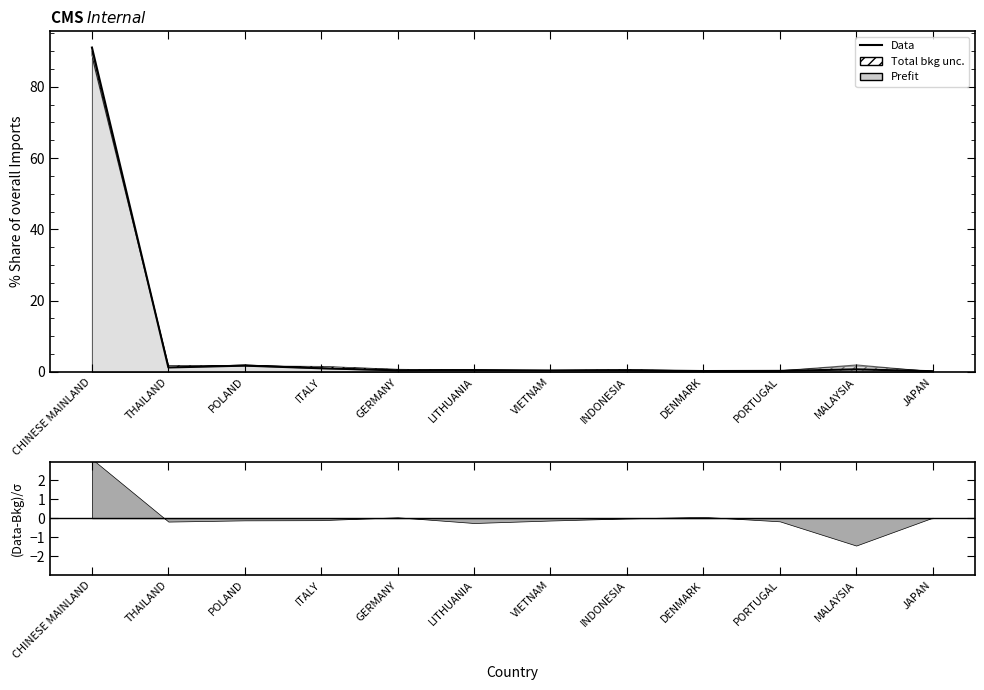

True or false: the data has more than 0 interior local peaks.

True